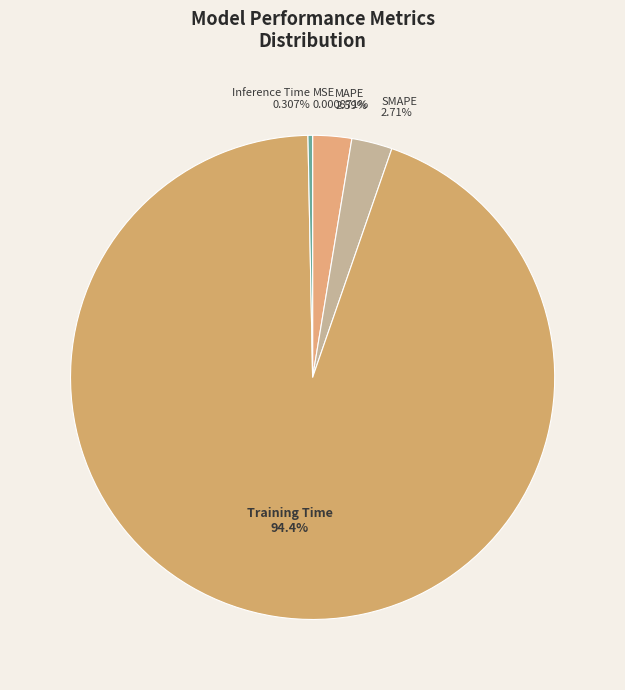

Is the sum of SMAPE and Inference Time greater than half?

No